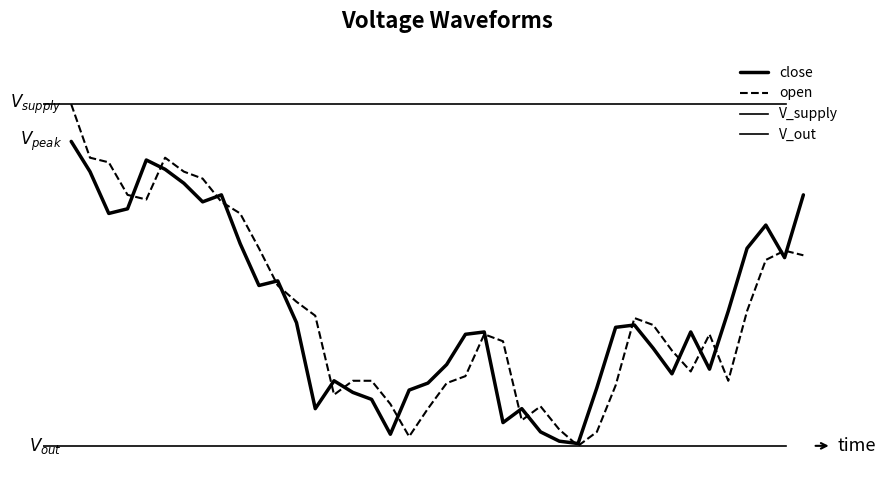

What is the sum of the open values at 20201016 and 20201012?

19.2